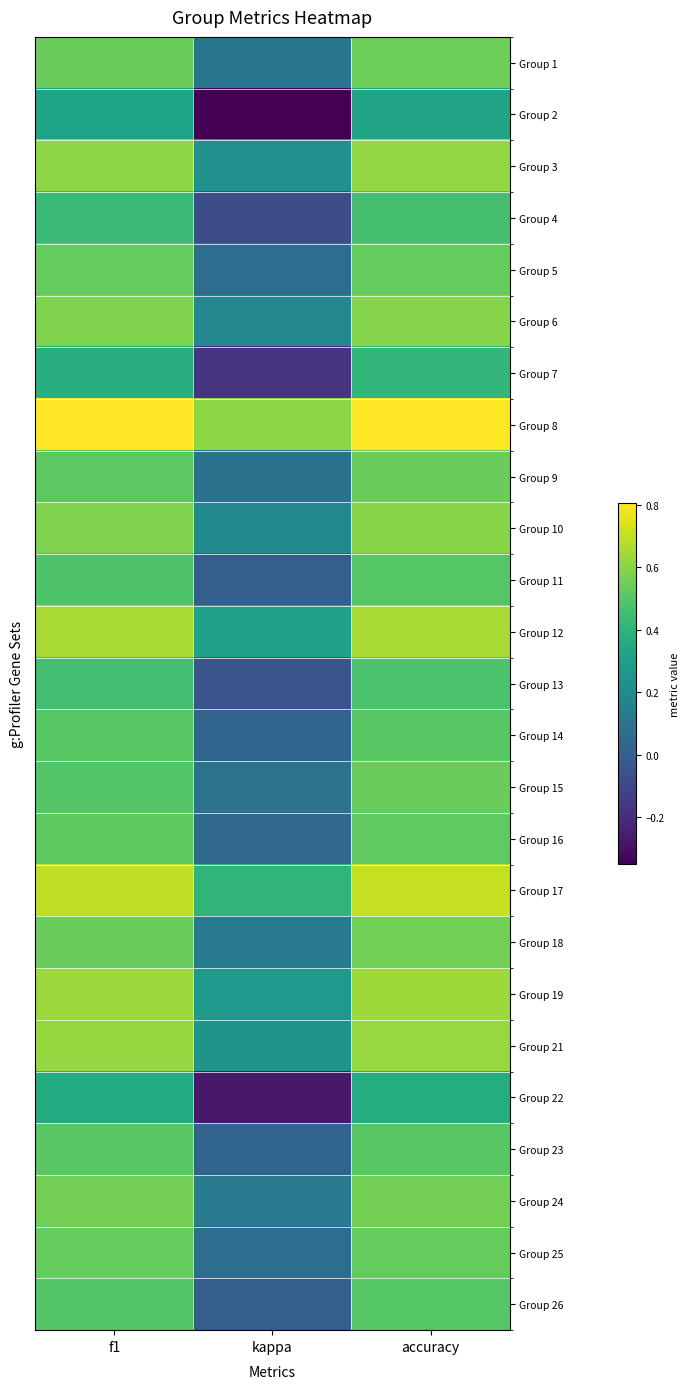

What is the total value across all series at f1?

13.4